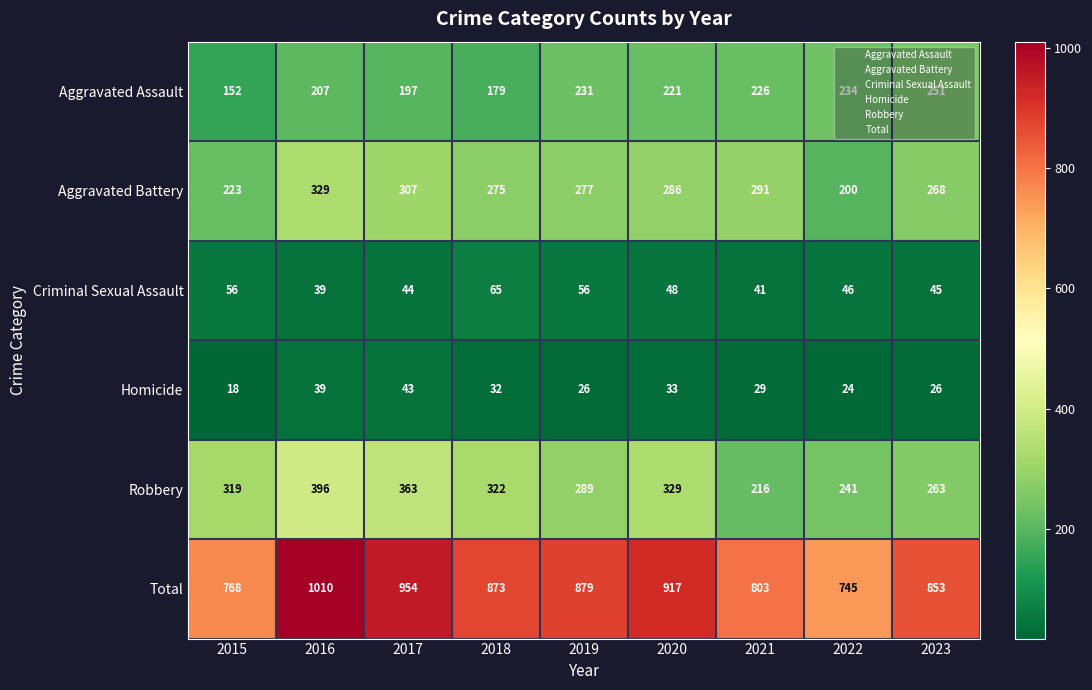

What is the spread (max minus min) of values at 2016?

971